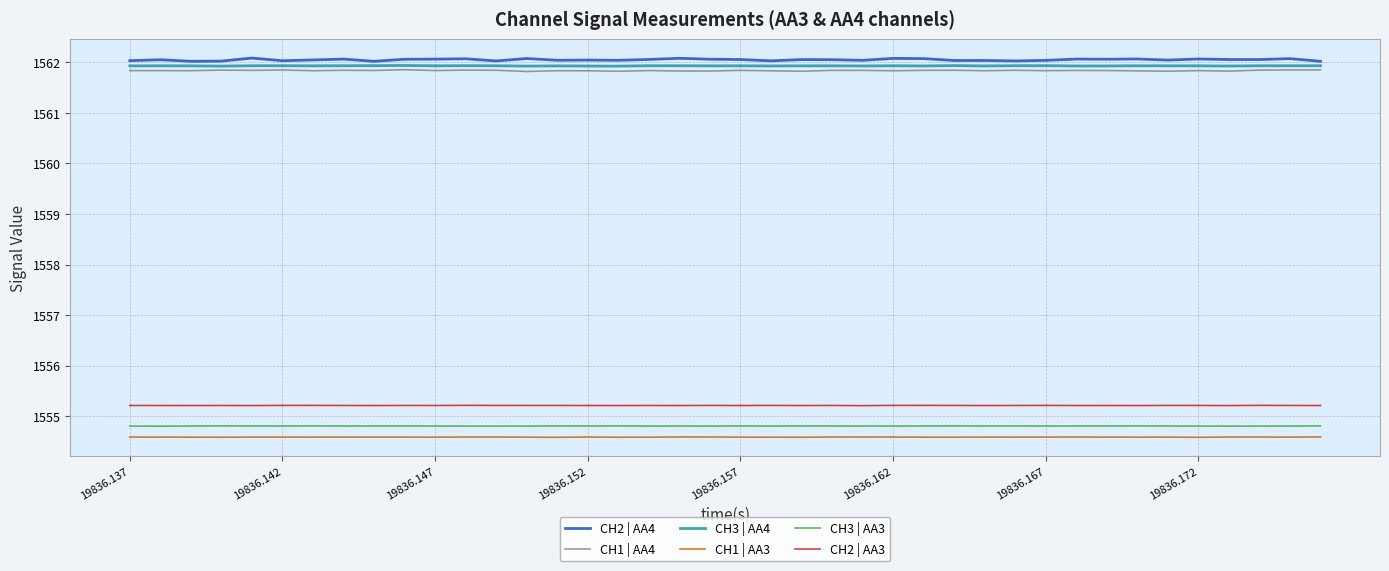

Which series has the largest range (max minus min)?

CH2 | AA4